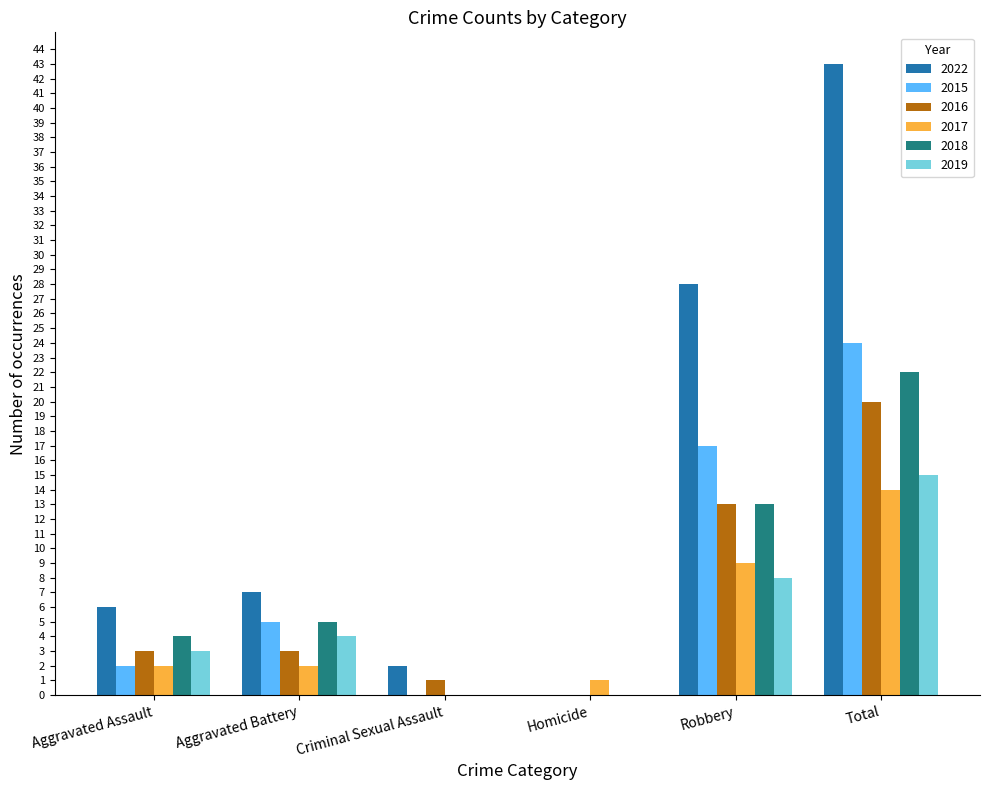

What is the spread (max minus min) of values at Aggravated Battery?

5